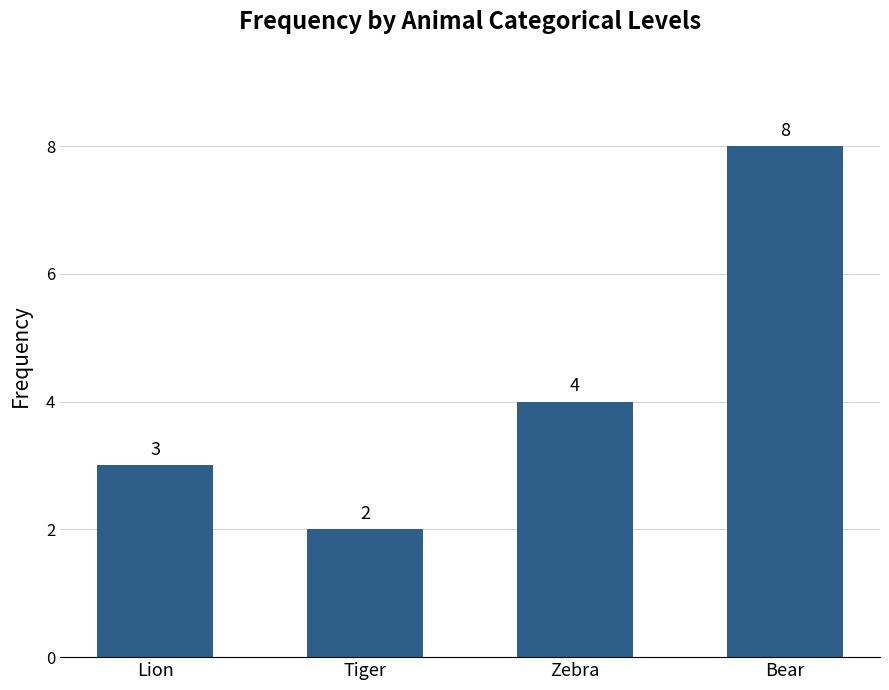

What position from the left is Tiger?

2